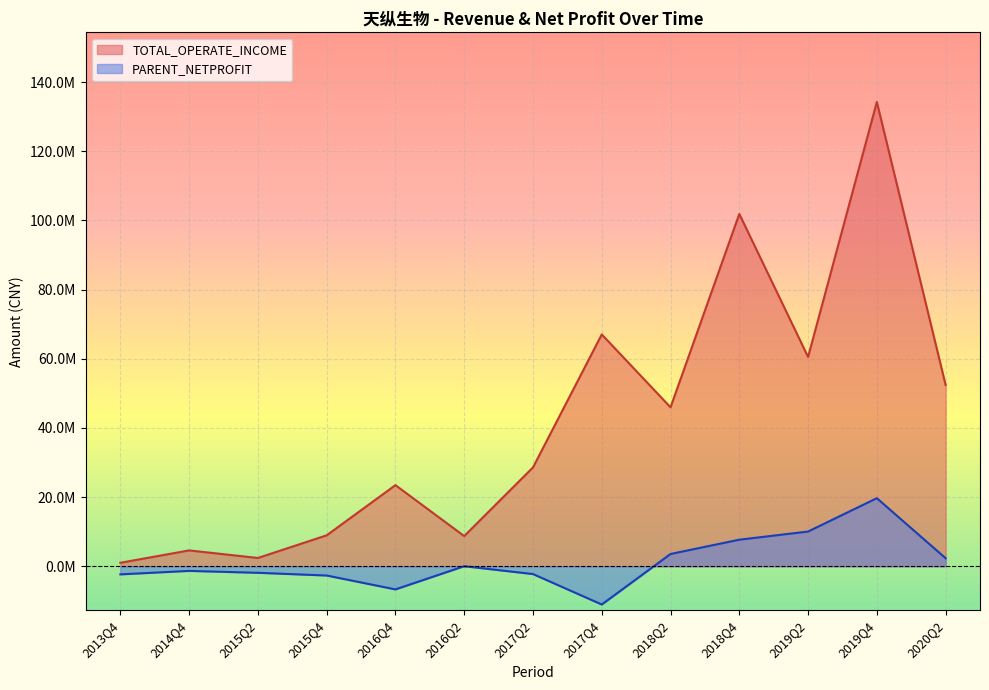

At which category is the sum across all series the highest?

2019Q4